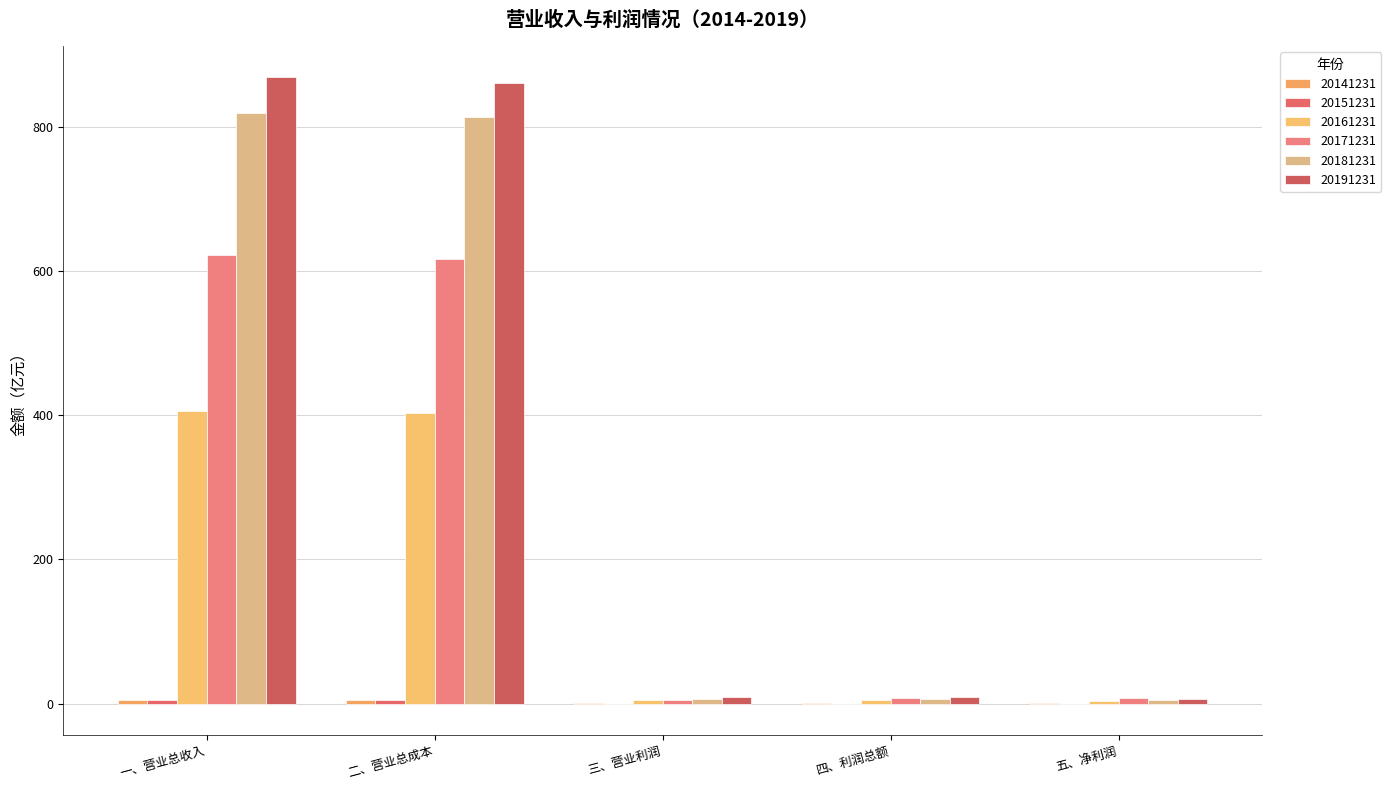

How many categories are shown in the chart?

5